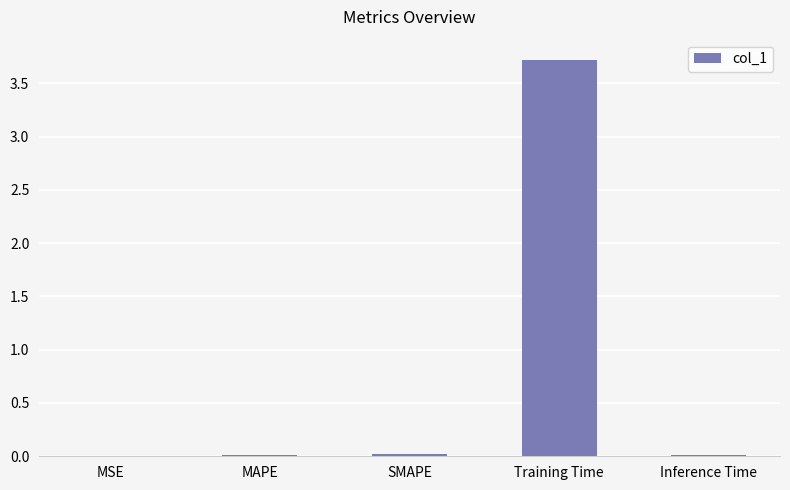

The chart shows a value of 0.0 at SMAPE. True or false?

True